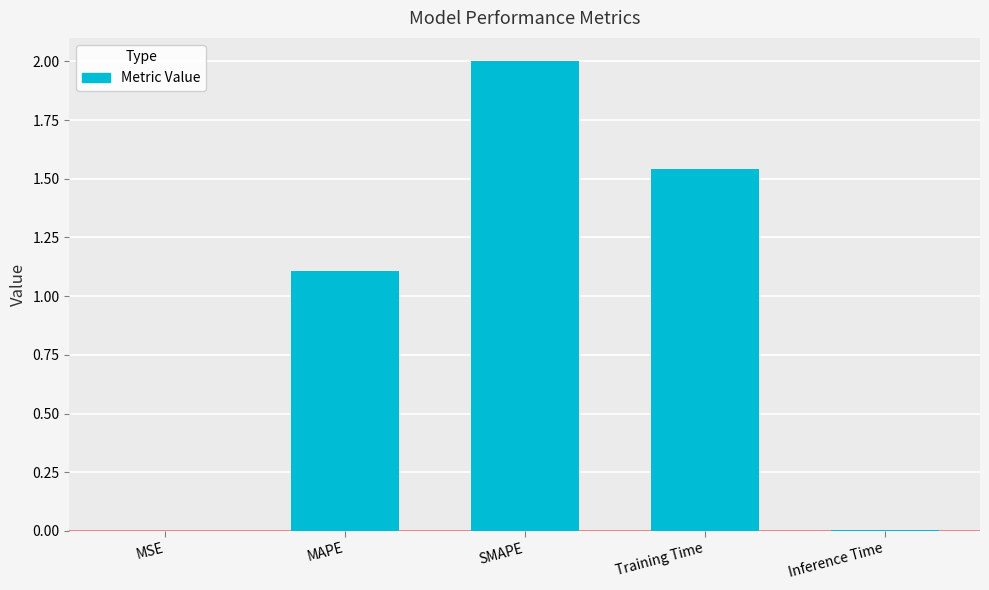

What is the average value?

0.9